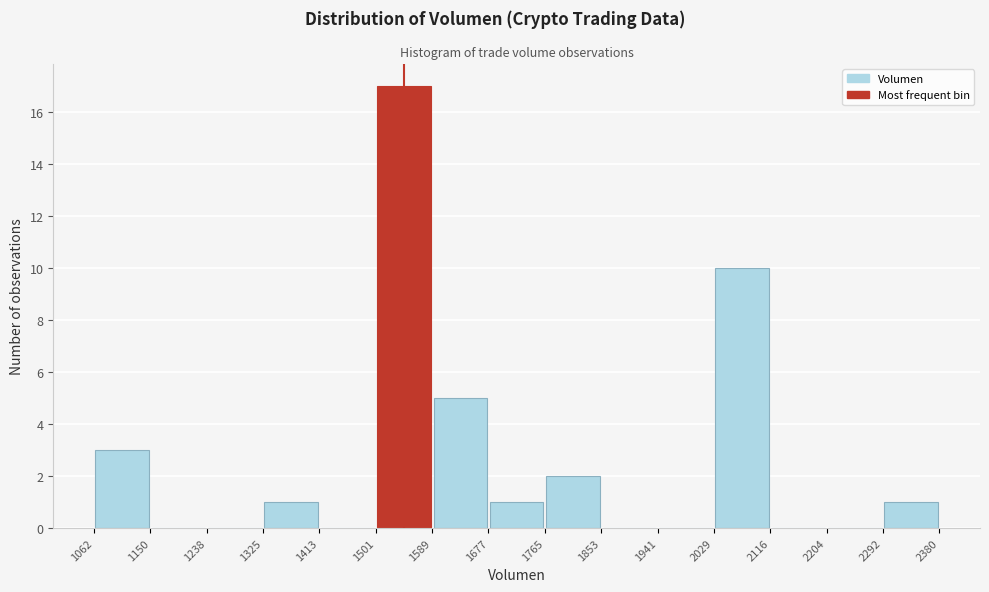

Reading left to right, list every bar in this chart as the range it spans on the x-axis followed by its height. The values are not printed on the chart, so give them approximately, as read against the axis.

1062 to 1150: 3
1150 to 1238: 0
1238 to 1325: 0
1325 to 1413: 1
1413 to 1501: 0
1501 to 1589: 17
1589 to 1677: 5
1677 to 1765: 1
1765 to 1853: 2
1853 to 1941: 0
1941 to 2029: 0
2029 to 2116: 10
2116 to 2204: 0
2204 to 2292: 0
2292 to 2380: 1